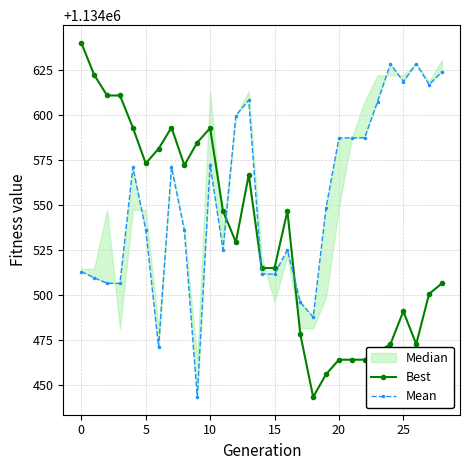

What is the difference between the maximum and second lowest values in the Mean series?

157.1